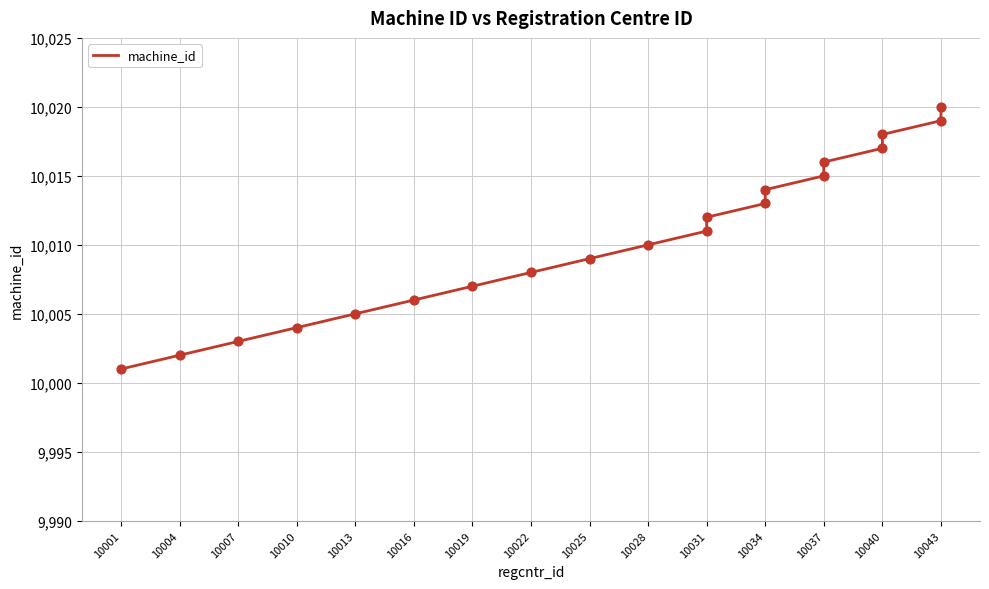

What is the ratio of the value at 10007 to the value at 10043?

1.0